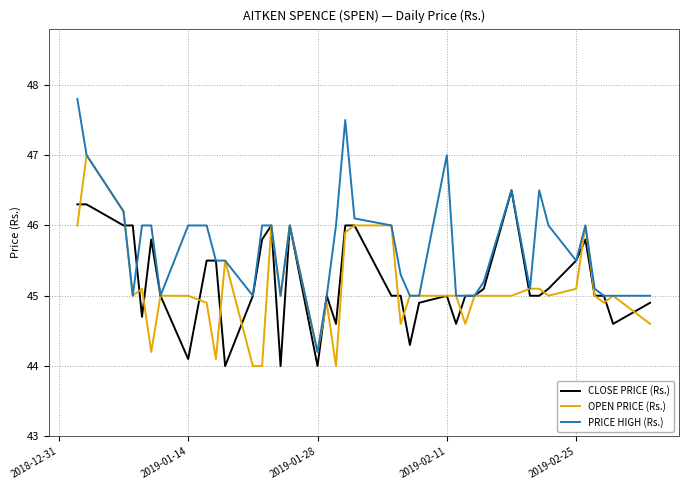

What is the maximum value shown in the chart?

47.8